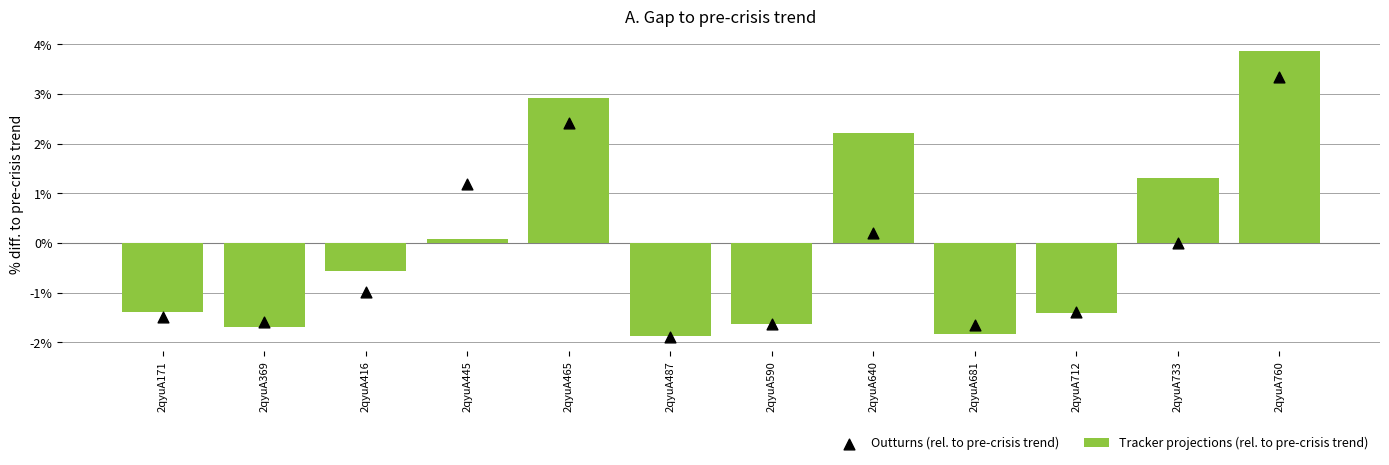

Which series has the largest total across all categories?

Tracker projections (rel. to pre-crisis trend)